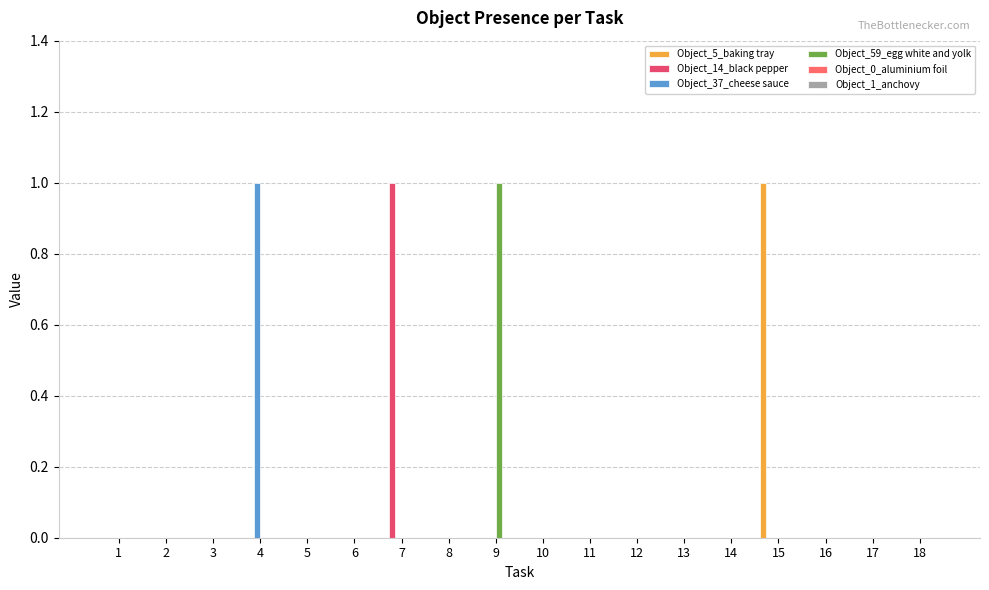

At which label does Object_59_egg white and yolk reach its peak?

9